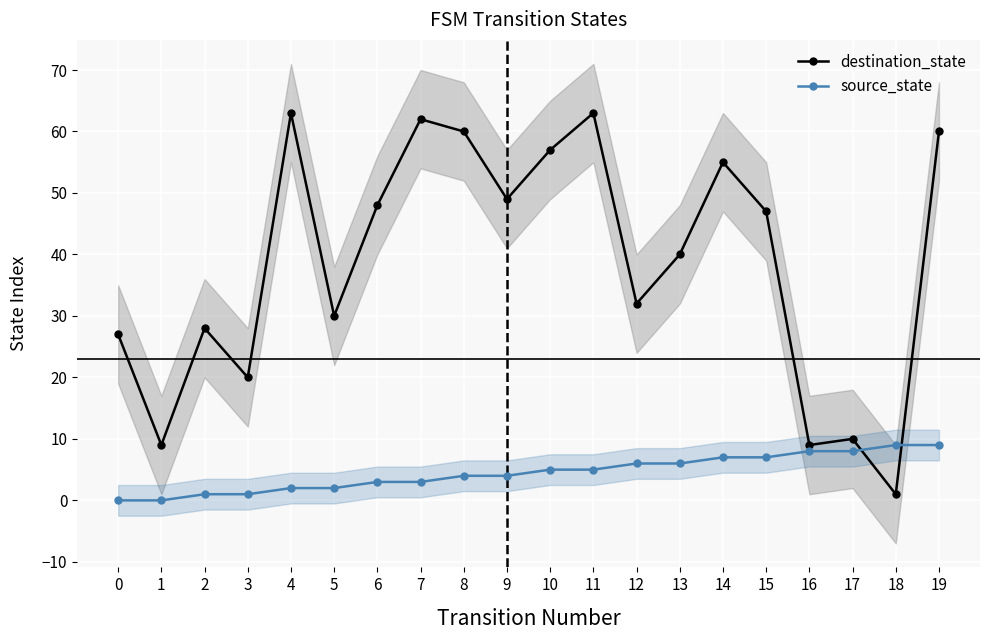

Count the number of data series in this chart.

2